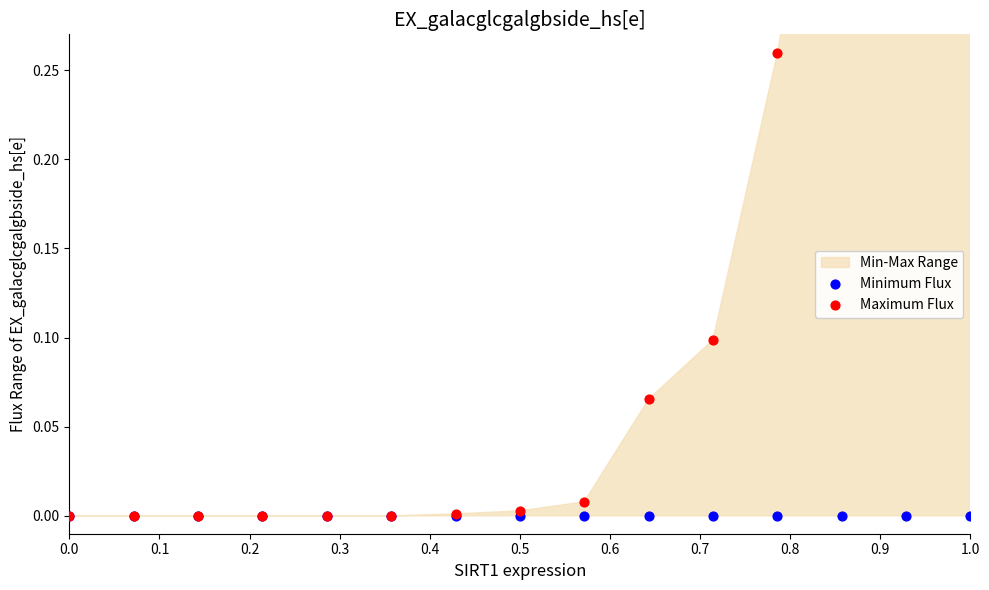

Which series contains the highest Y value?

Maximum Flux